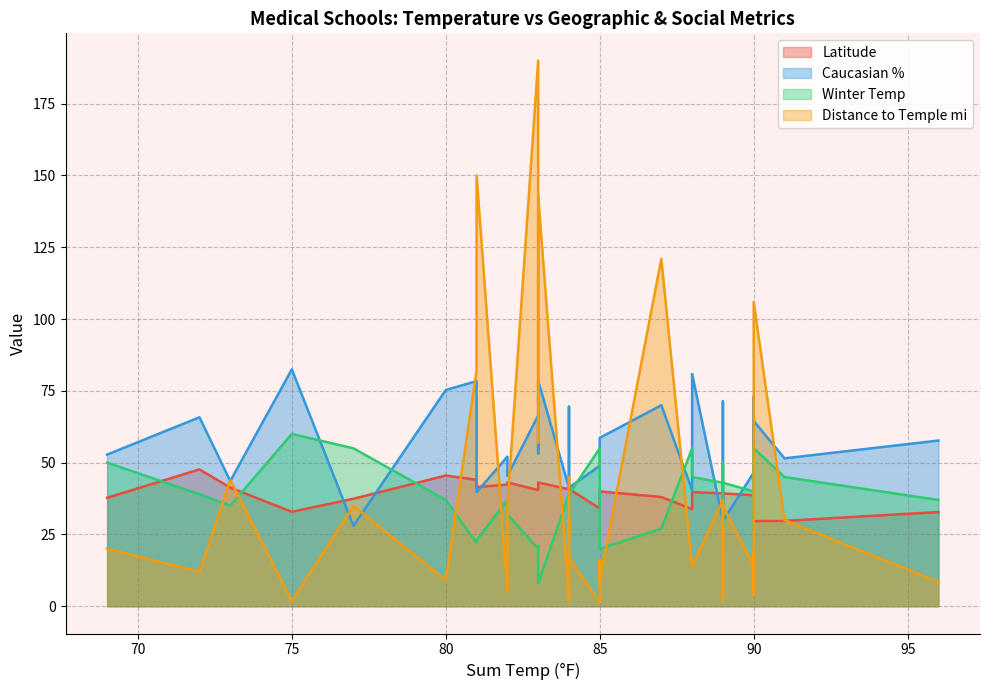

How many lines are shown in the chart?

4